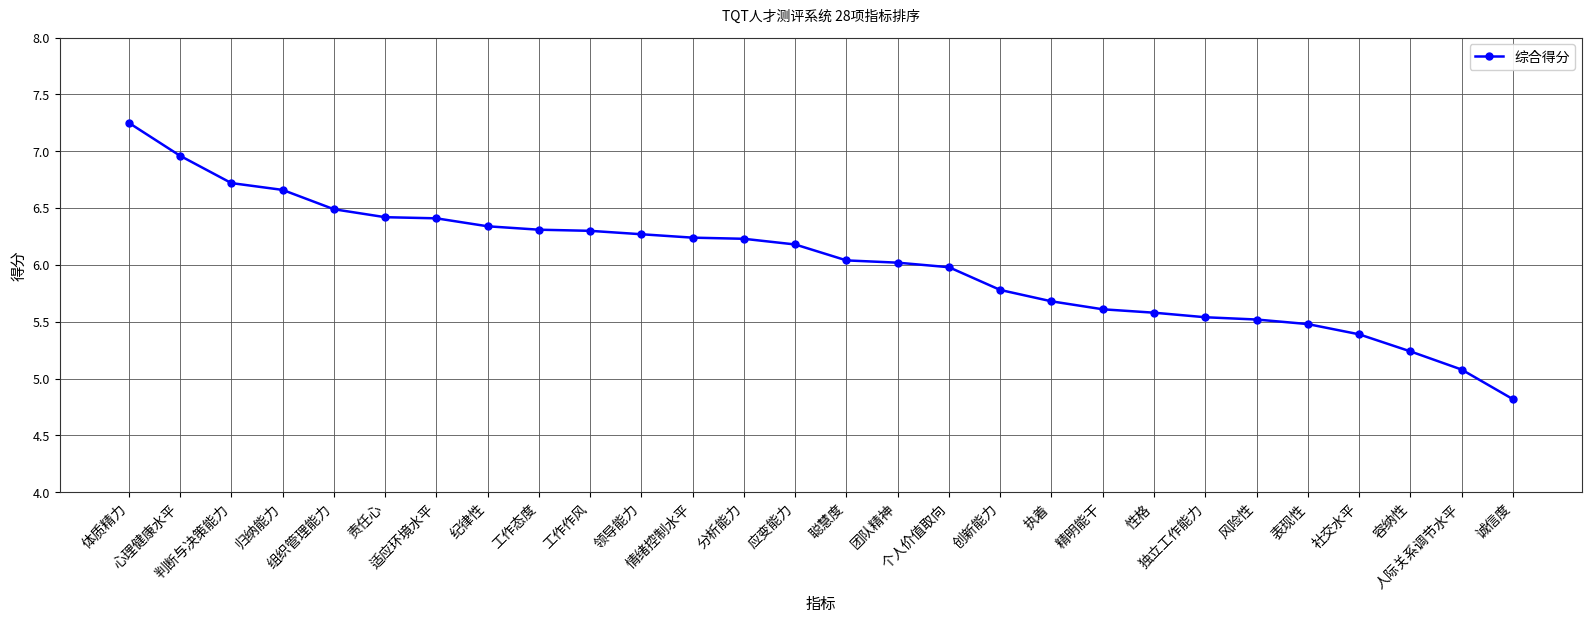

What is the difference between the second highest and second lowest values?

1.9